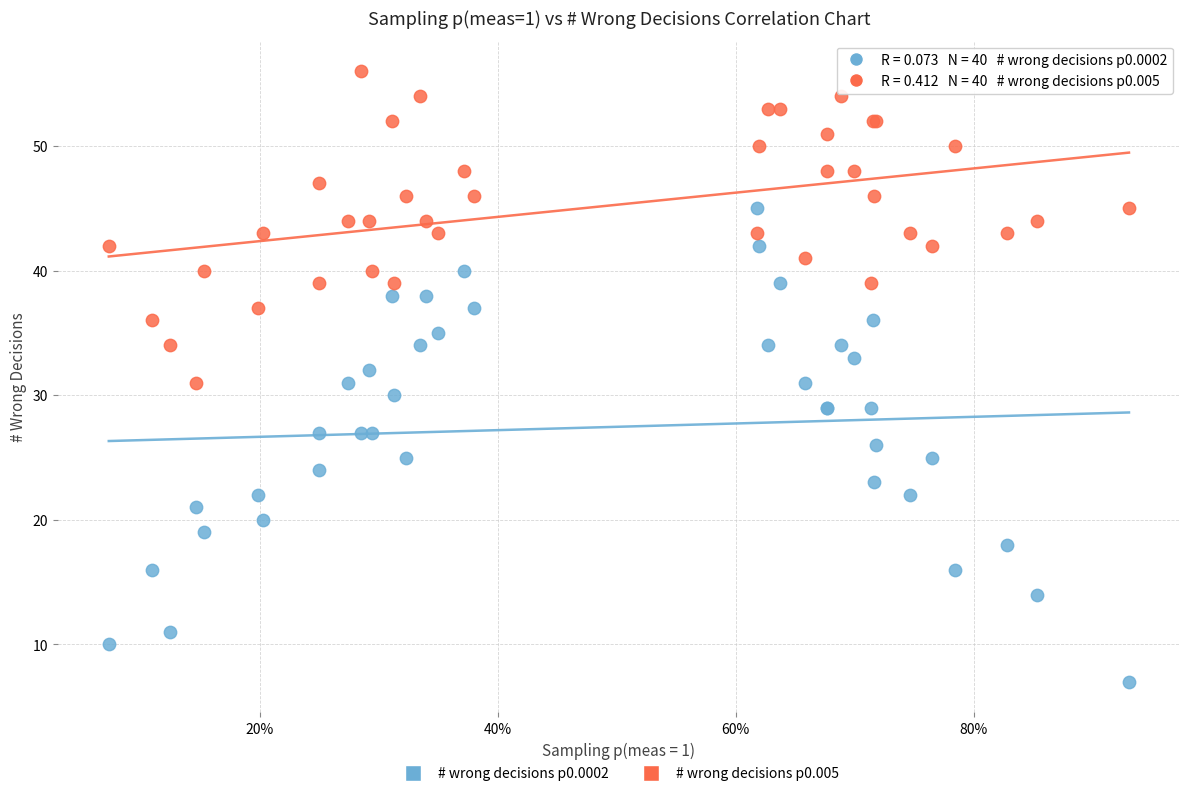

Which series reaches the minimum Y coordinate?

# wrong decisions p0.0002